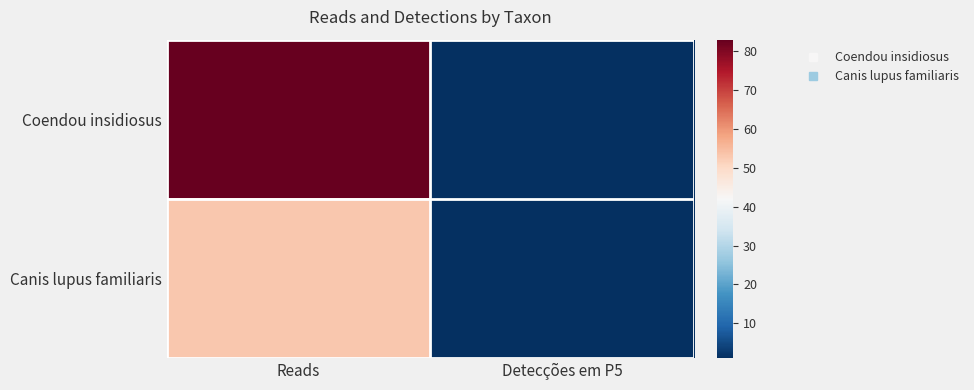

Reading left to right, list all the values displayed in this chart.

Coendou insidiosus: Reads=83	Detecções em P5=1
Canis lupus familiaris: Reads=53	Detecções em P5=1